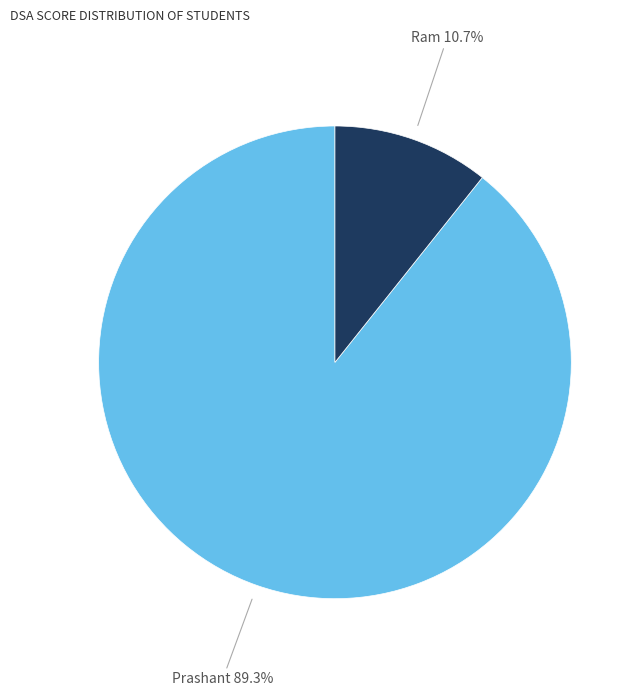

Is there a majority slice in this chart?

Yes